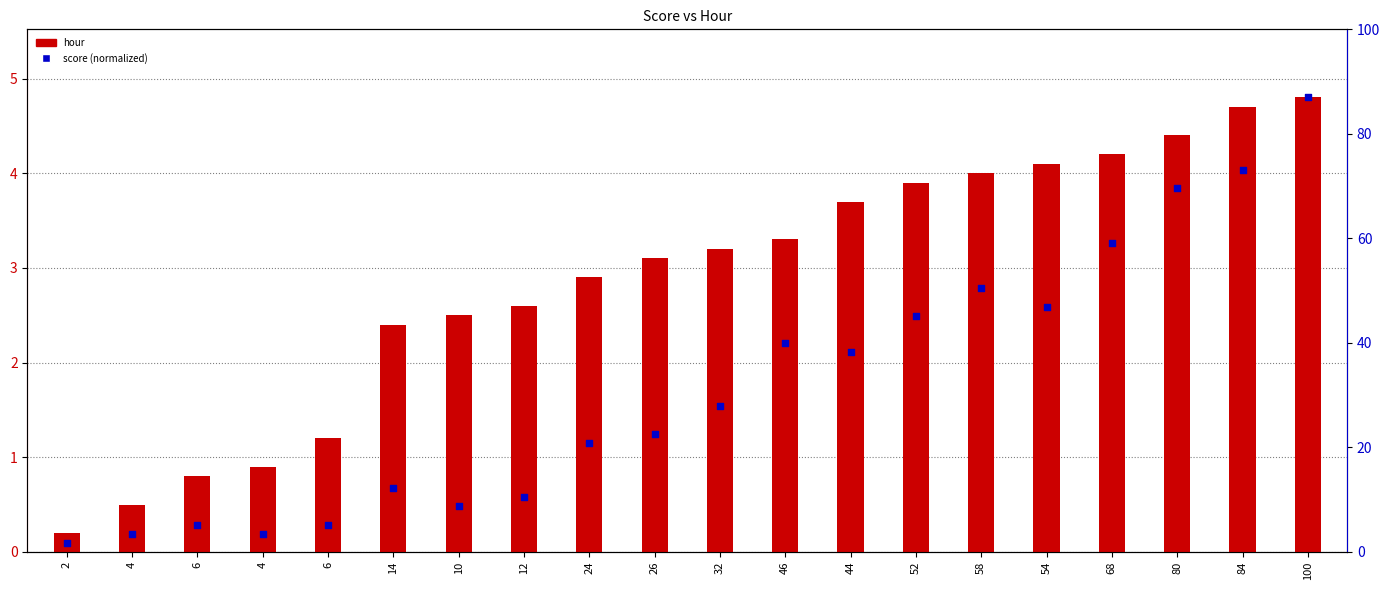

Which series has the widest spread of Y values?

score (normalized)